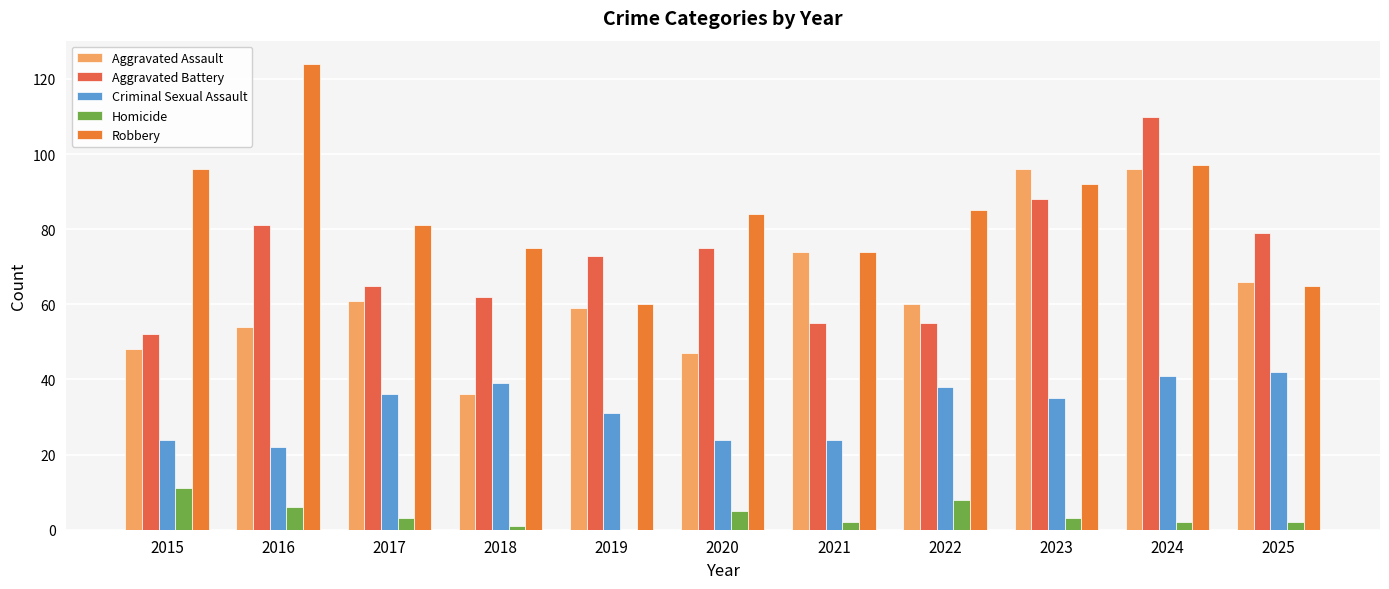

Which category has the lowest value across all series?

2019